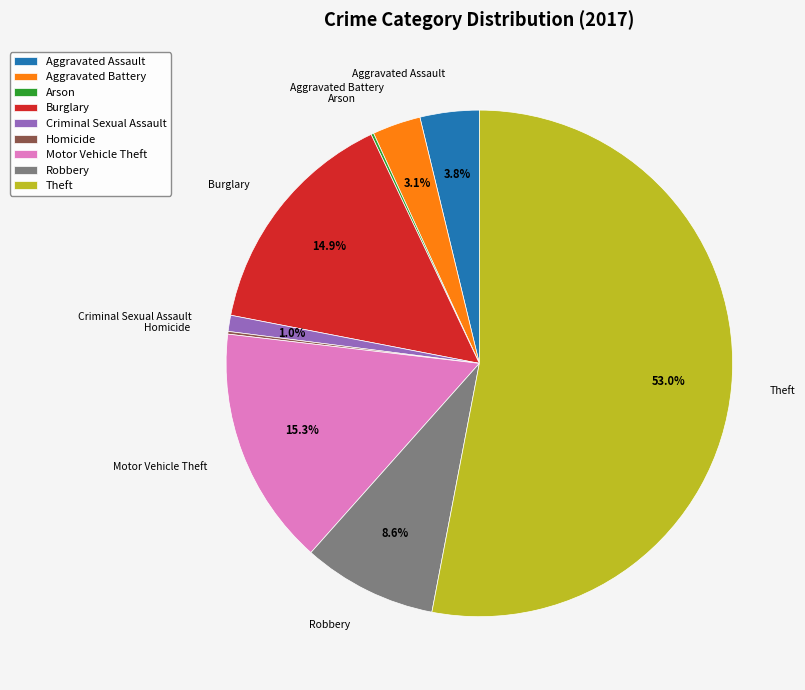

To the nearest percent, what is the average slice percentage?

11%